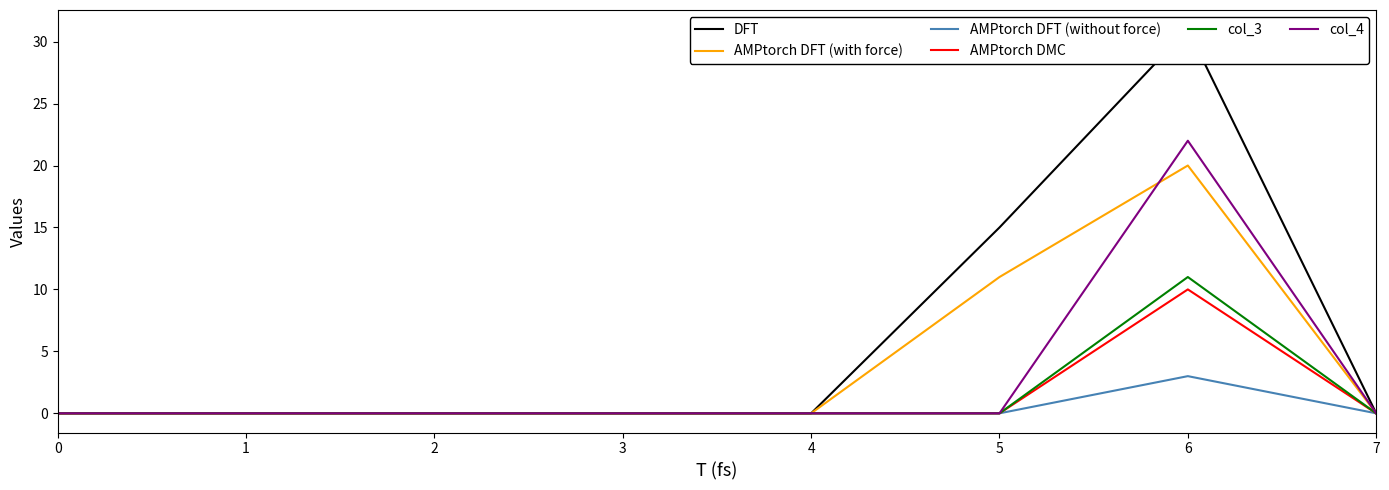

What is the maximum value for AMPtorch DMC?

10